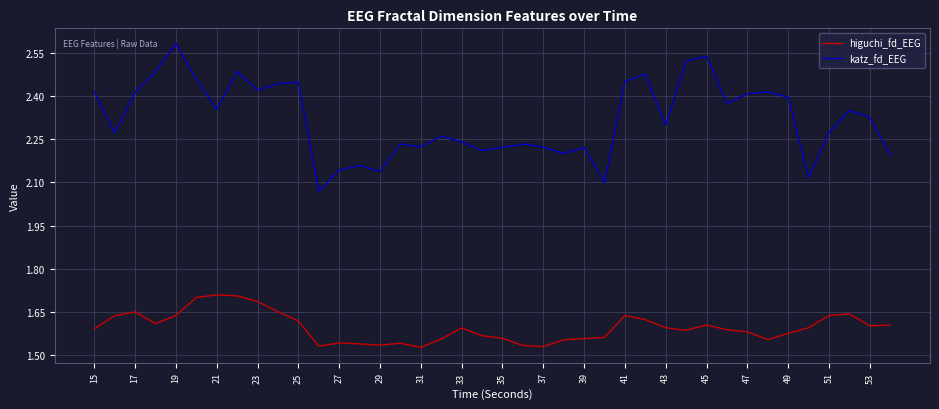

How many series are shown in this chart?

2